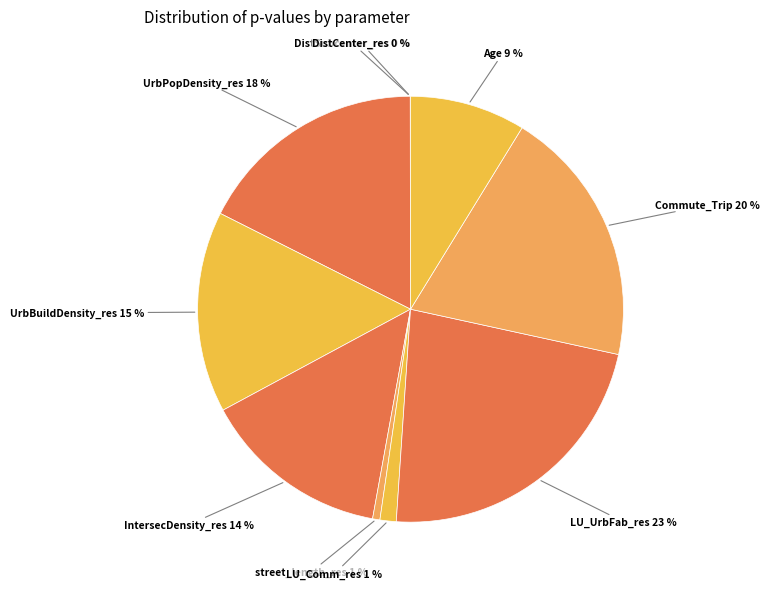

What is the smallest slice in the pie chart?

DistCenter_res